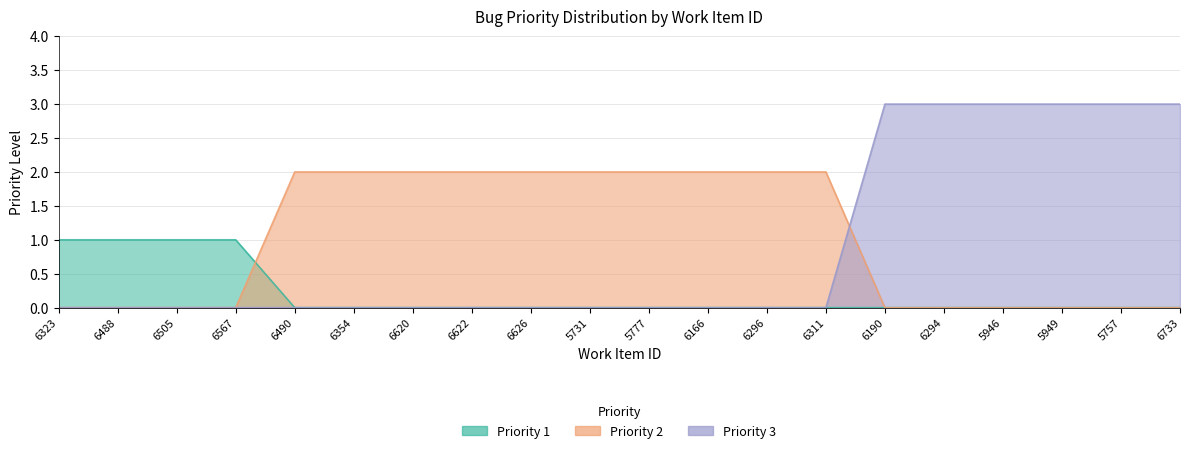

Between 6294 and 5946, which series saw the biggest shift?

Priority 1